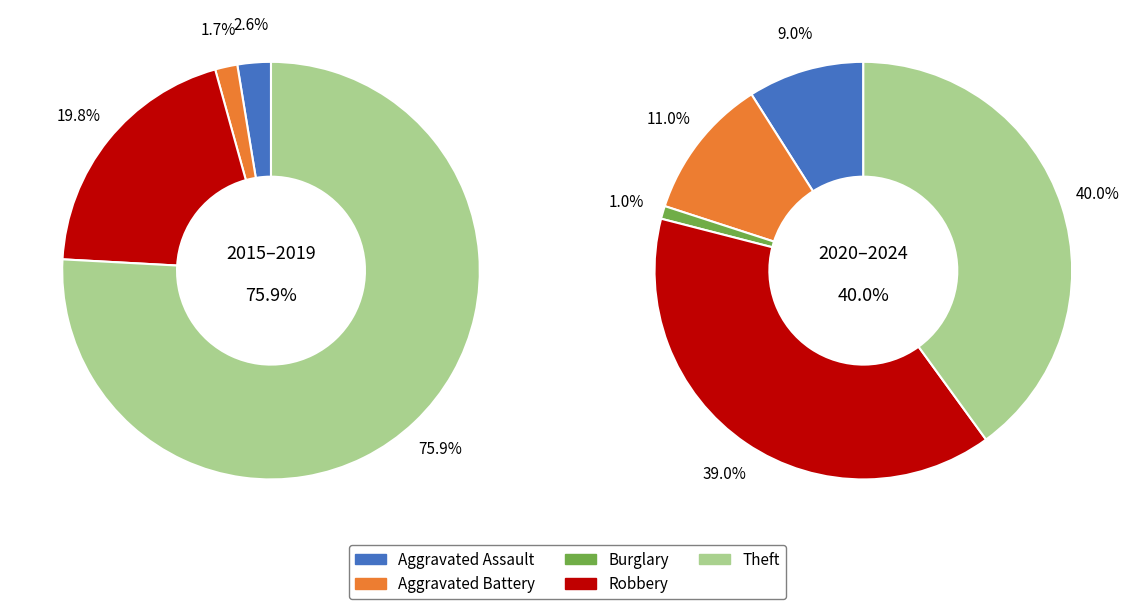

Is there any slice that represents more than half of the pie?

No